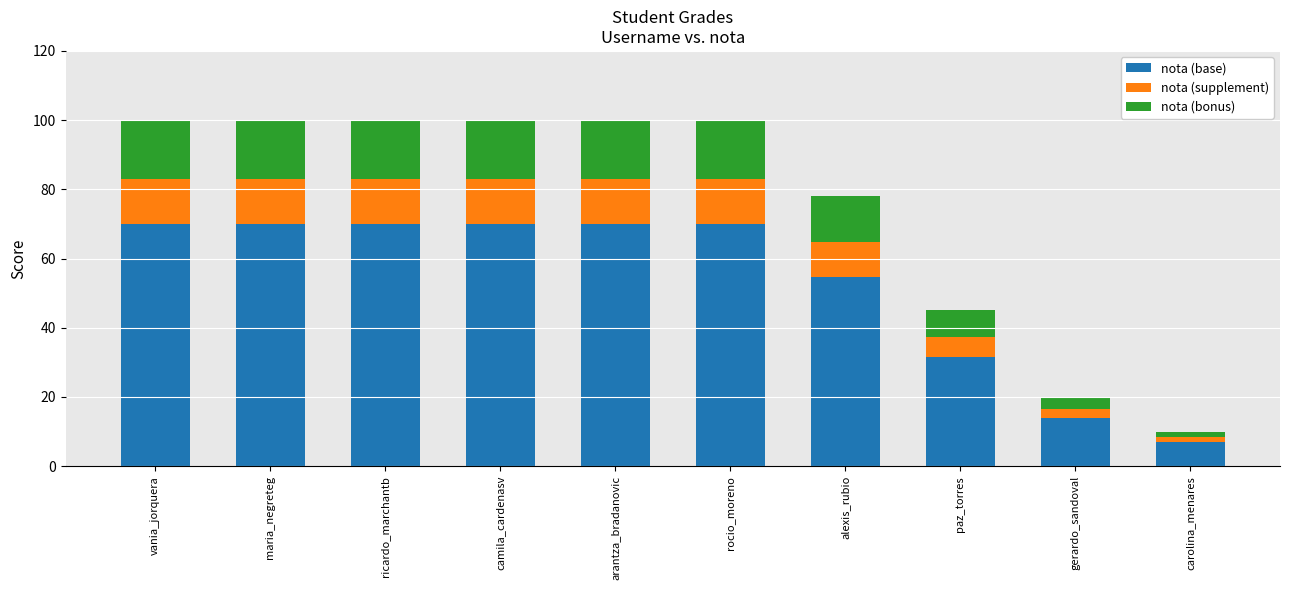

What is the lowest value of the nota (base) series?

7.0